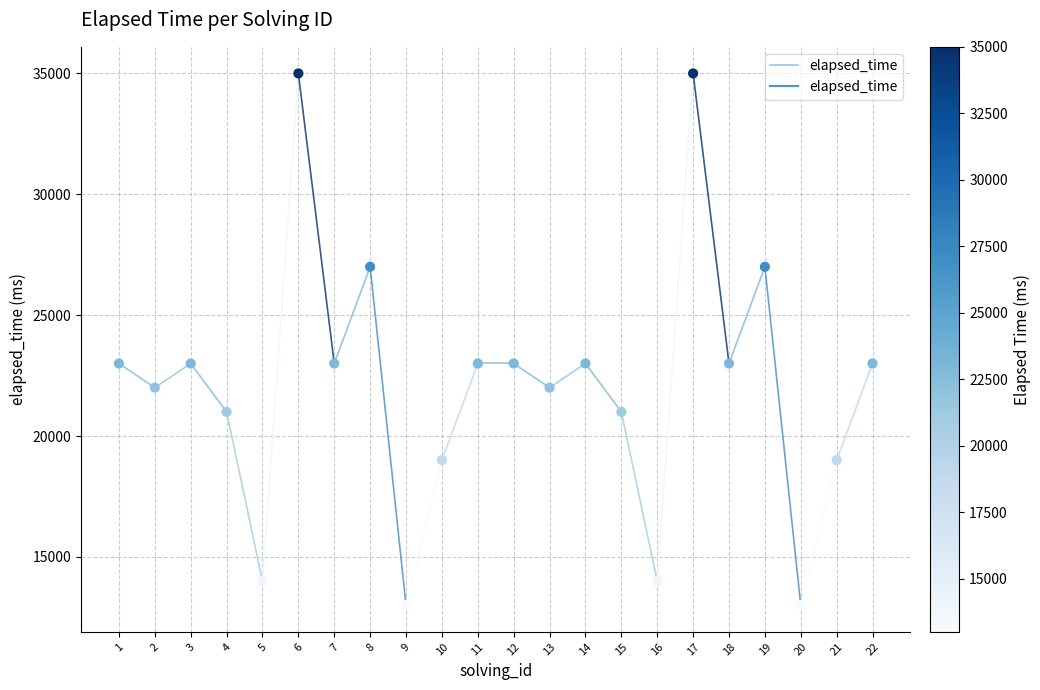

What is the range of X values (max minus min)?

21